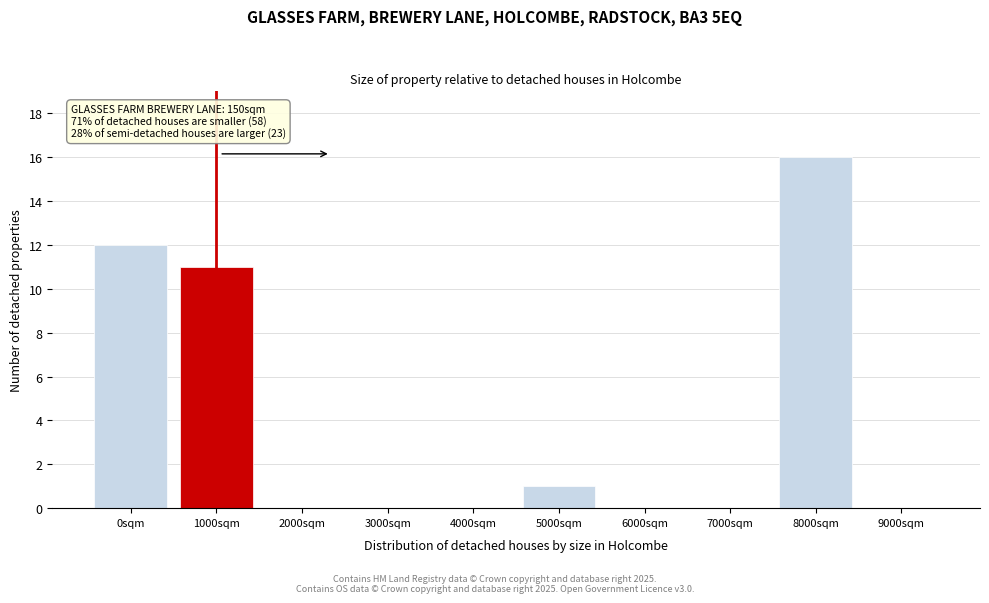

Reading left to right, list all the values displayed in this chart.

0sqm=12	1000sqm=11	2000sqm=0	3000sqm=0	4000sqm=0	5000sqm=1	6000sqm=0	7000sqm=0	8000sqm=16	9000sqm=0